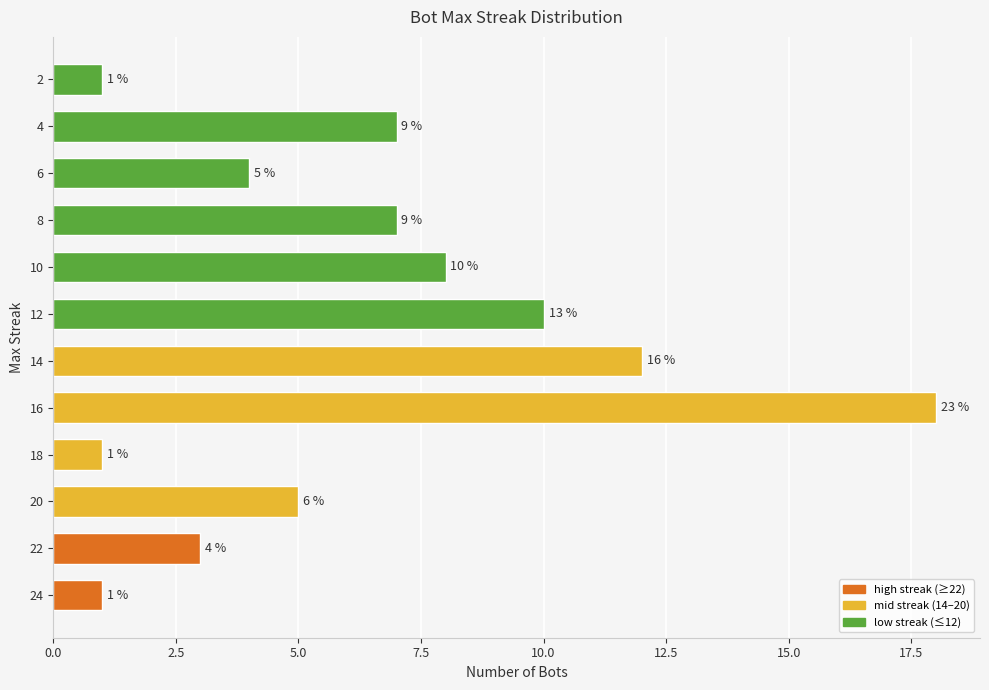

What is the difference between the values at 6 and 12?

6